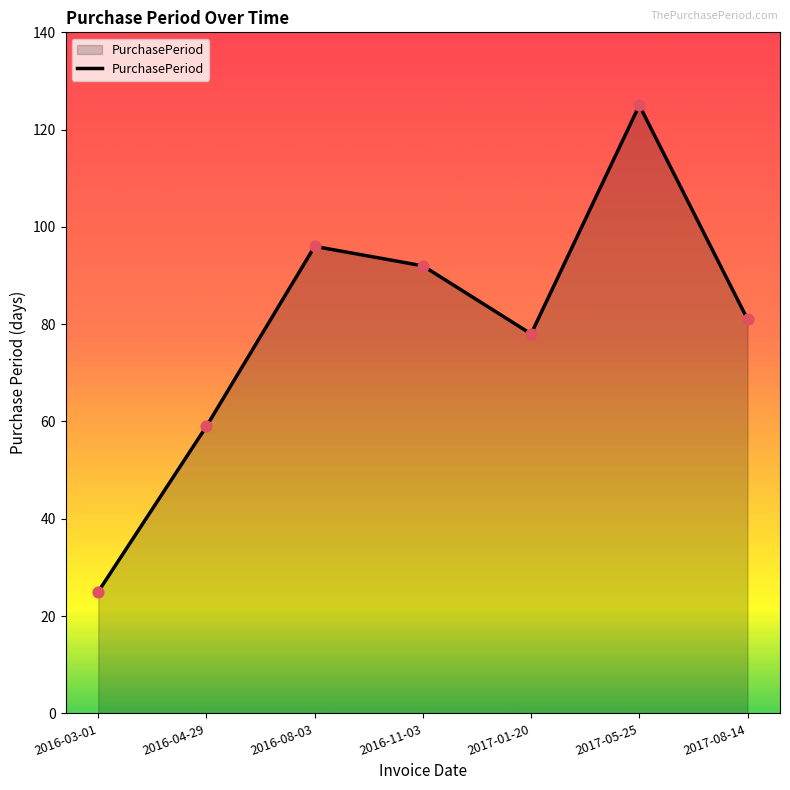

What is the change in value from 2016-03-01 to 2016-08-03?

+71